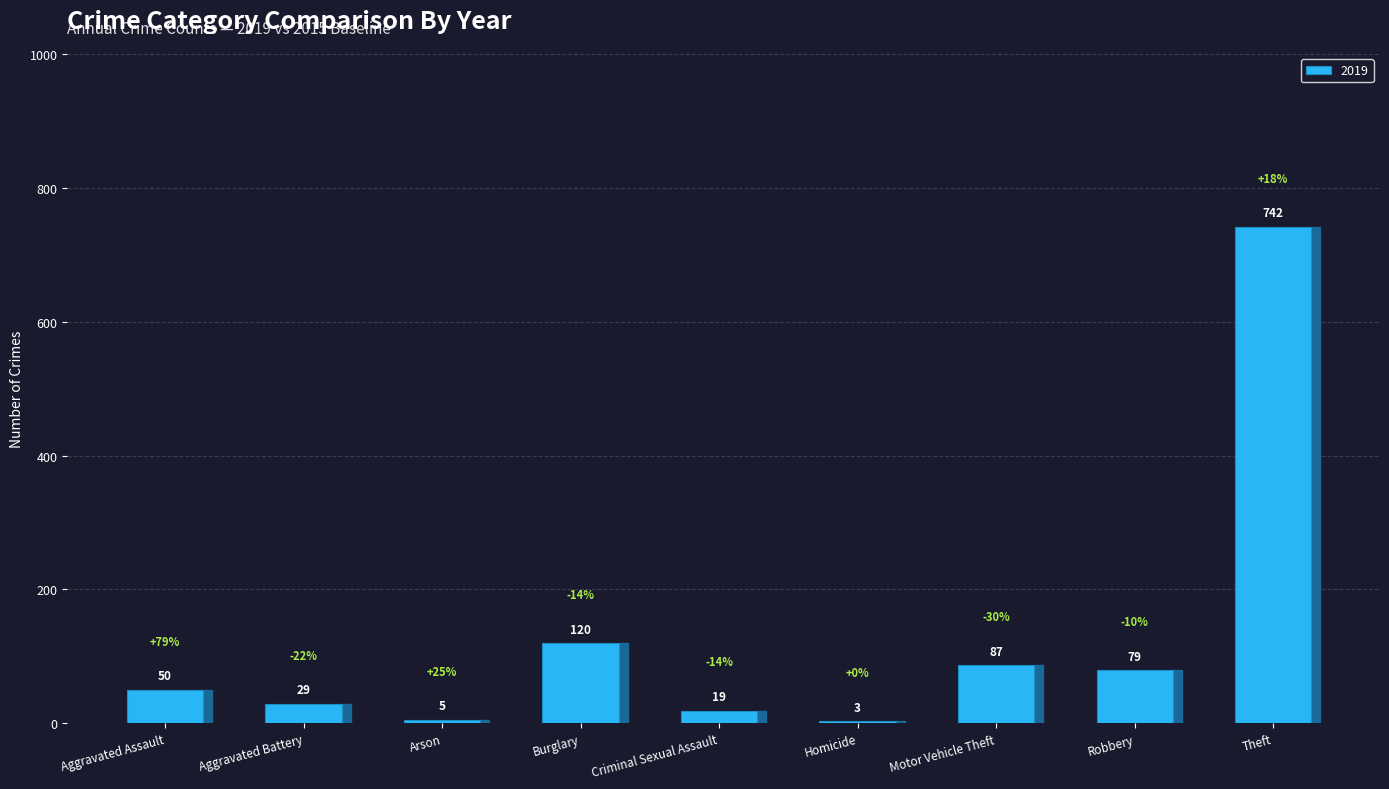

What is the maximum value shown in the chart?

742